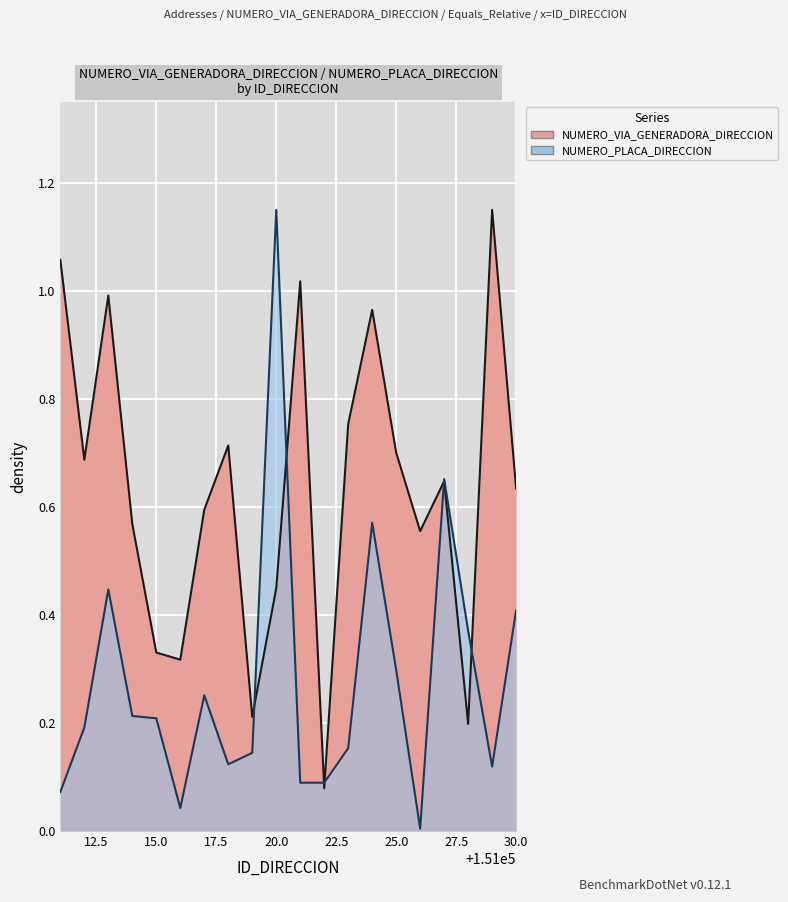

Which has a higher value, 151028 or 151015?

151015